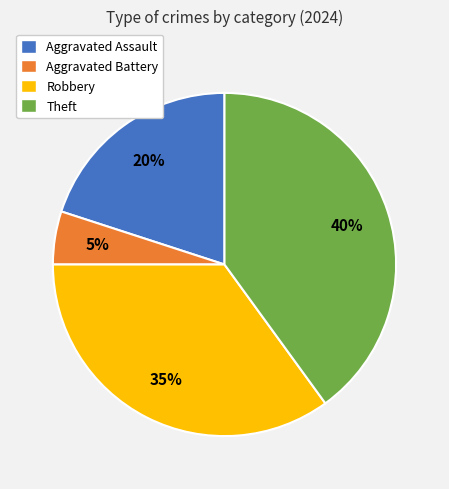

Is there any slice that represents more than half of the pie?

No